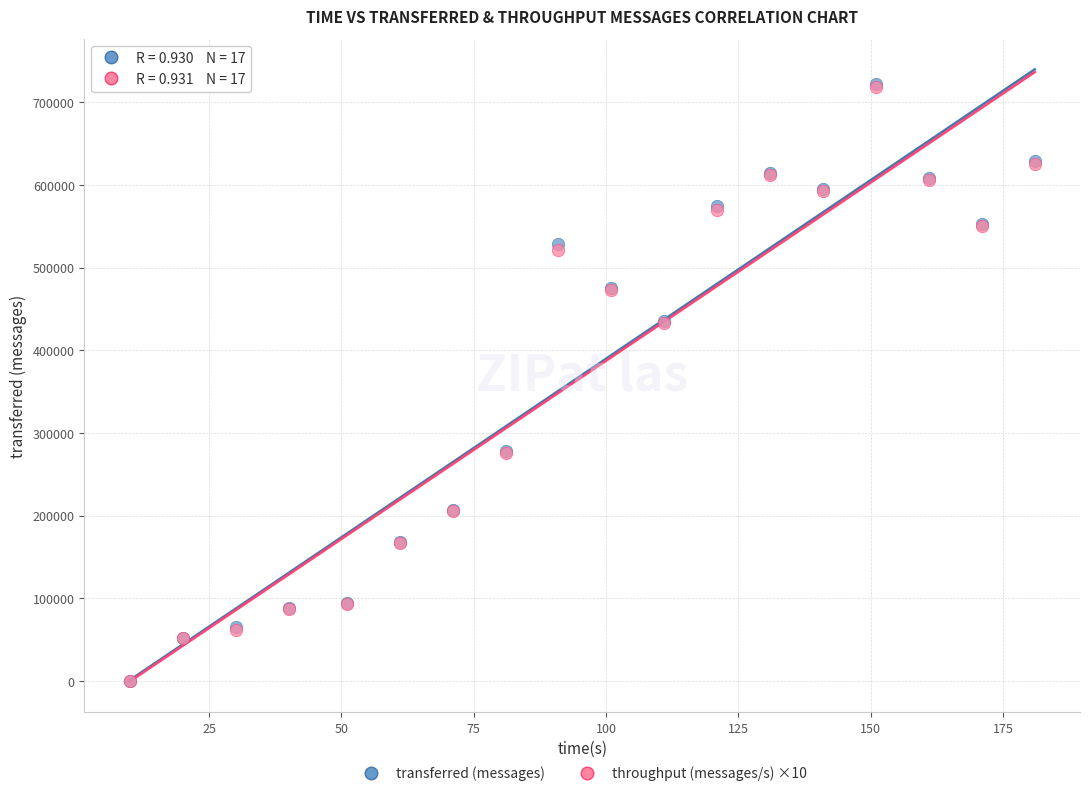

Which series has the widest spread of Y values?

transferred (messages)